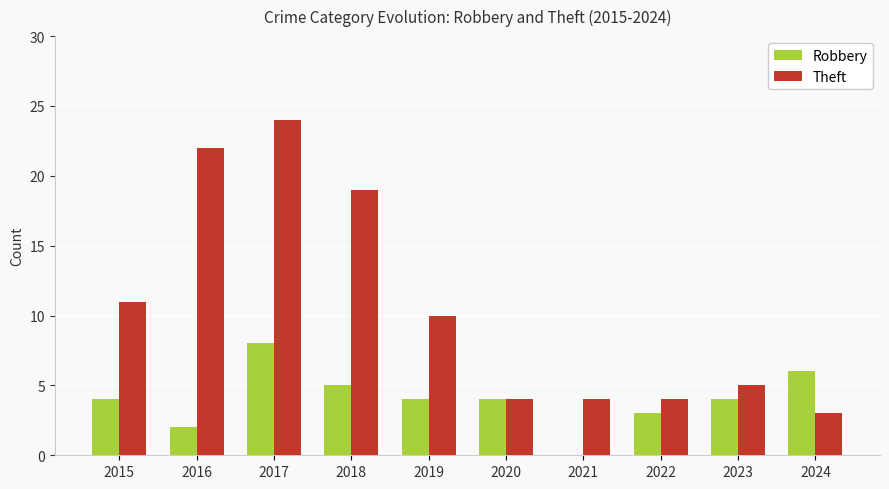

Is it true that Theft equals 3 at 2024?

True